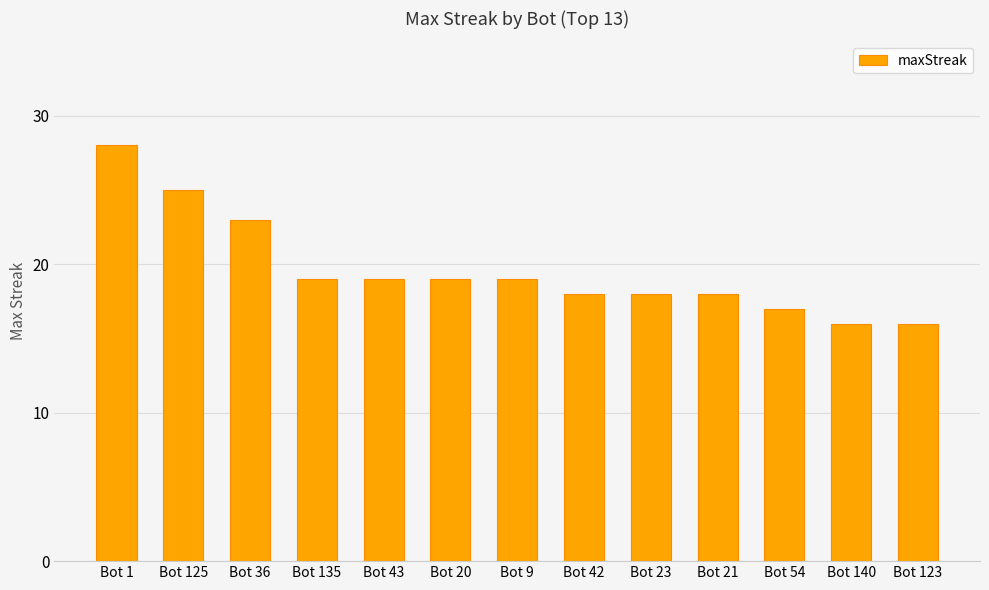

What is the label of the 1st bar from the right?

Bot 123